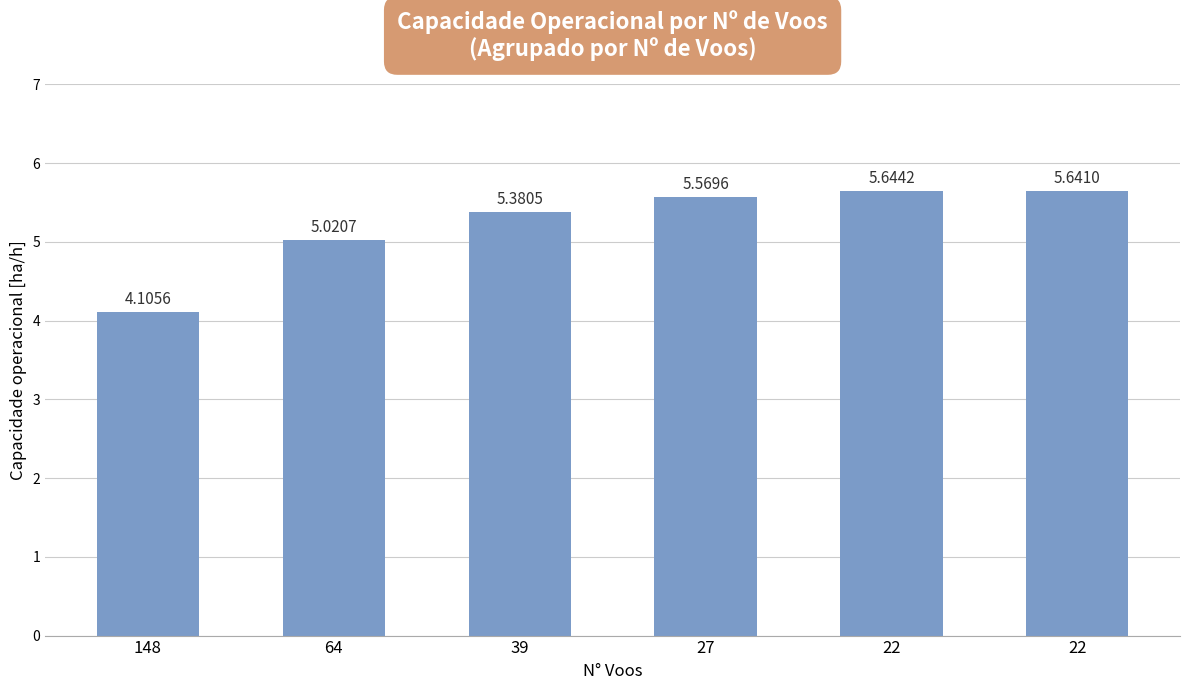

What is the average value?

5.2